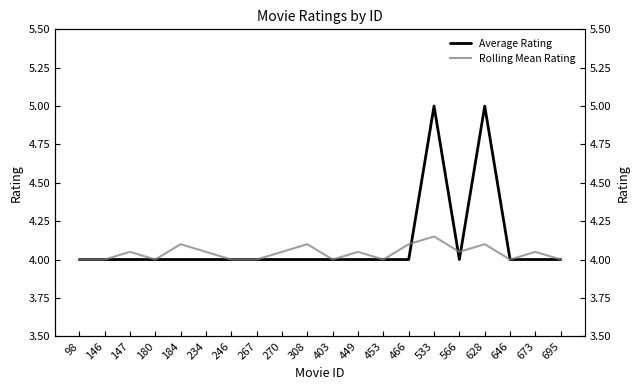

Is the value of Average Rating at 403 greater than the value of Rolling Mean Rating at 98?

No